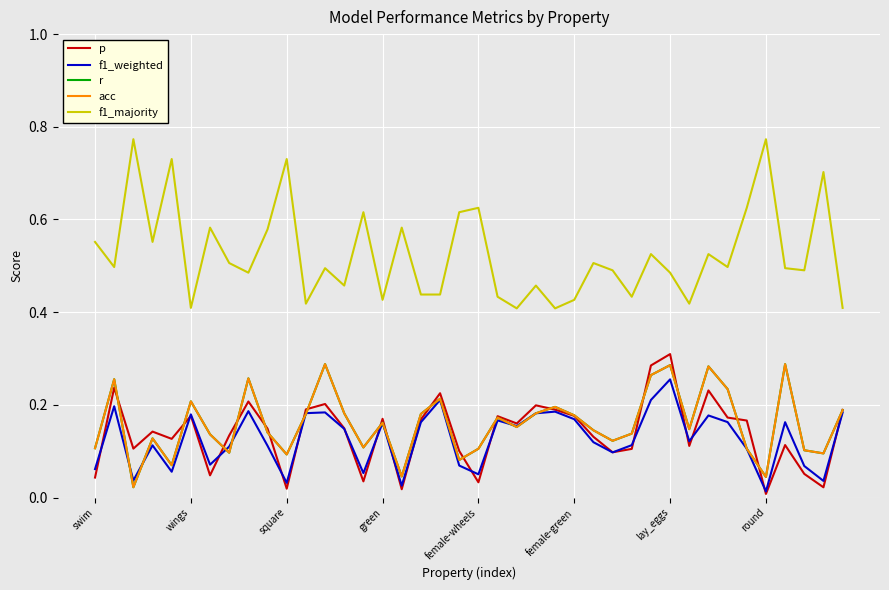

Does the chart have visible grid lines?

Yes